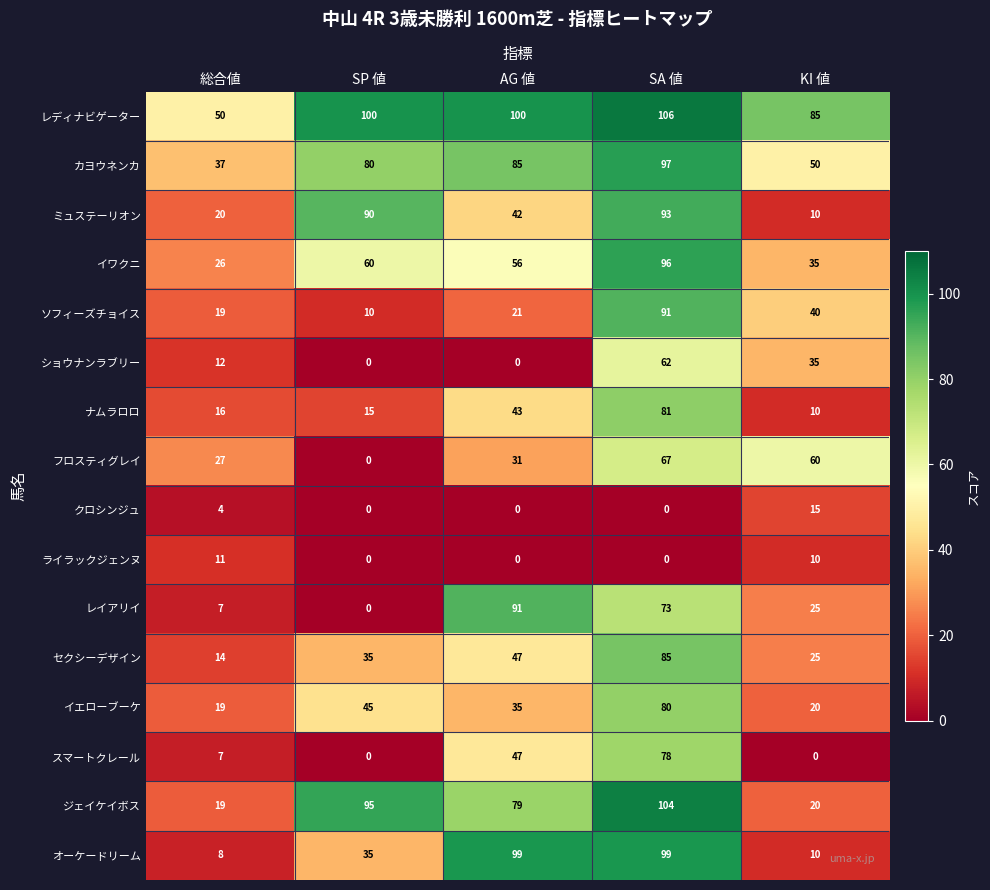

What is the average value of the カヨウネンカ series?

70